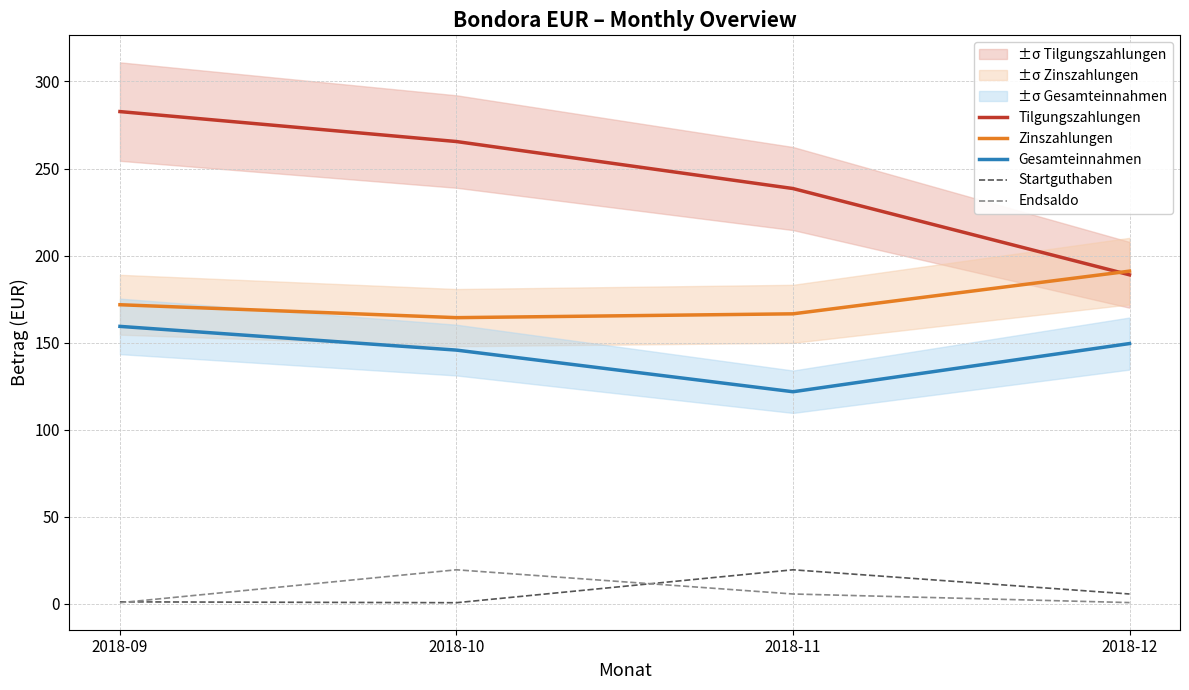

Which series has the largest range (max minus min)?

Tilgungszahlungen